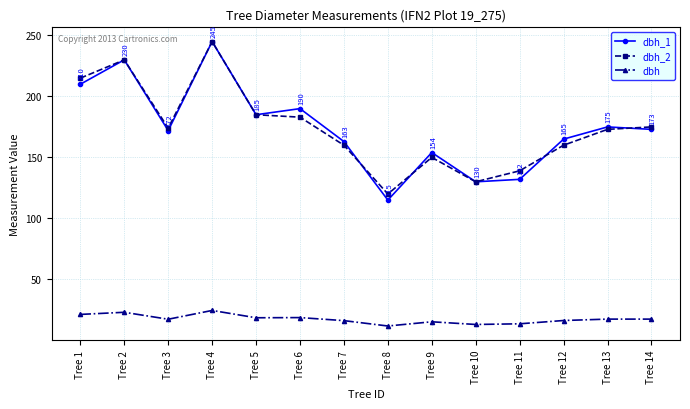

What is the smallest value displayed?

11.8